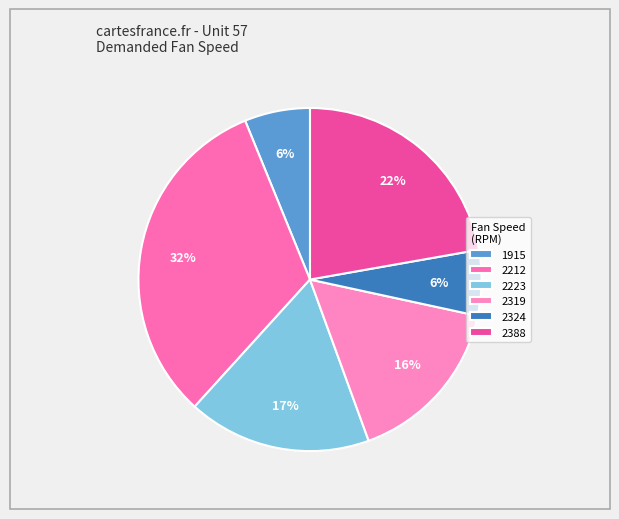

What is the smallest slice in the pie chart?

1915